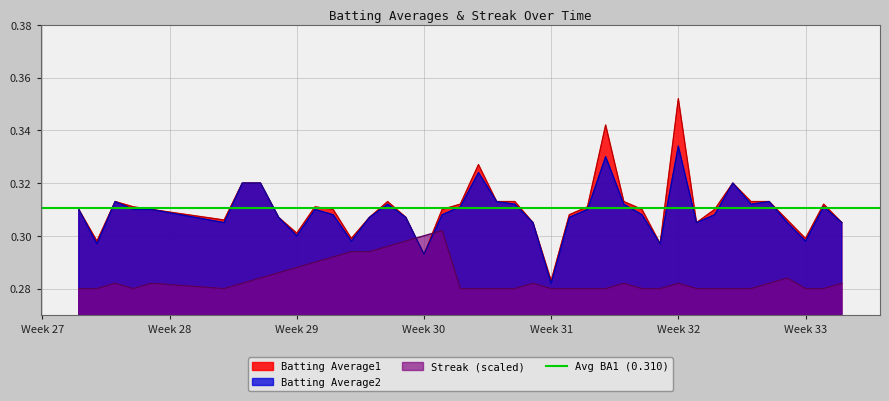

At which label does Batting Average2 reach its minimum?

Week 31